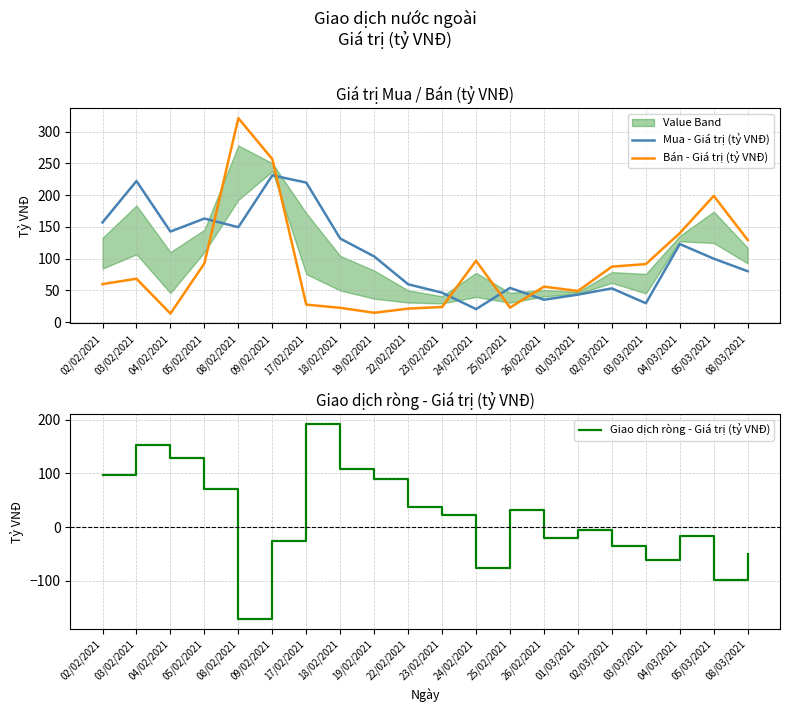

After their last crossing, which series has the higher values: Giao dịch ròng - Giá trị (tỷ VNĐ) or Bán - Giá trị (tỷ VNĐ)?

Bán - Giá trị (tỷ VNĐ)